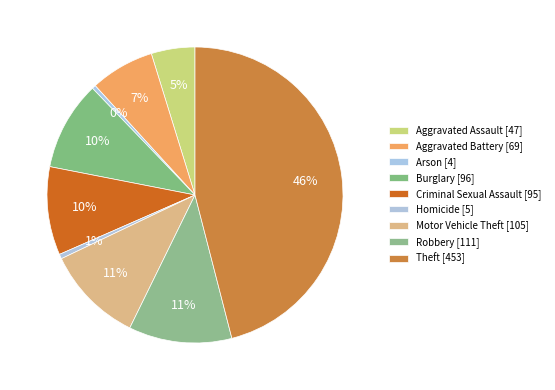

Count the number of slices in the pie.

9